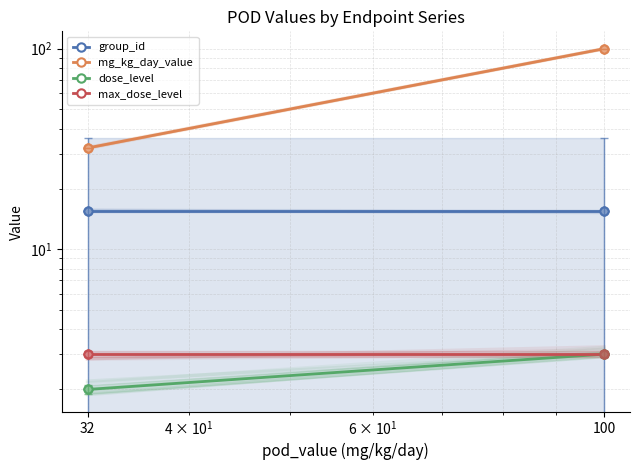

What is the approximate value of max_dose_level at 32?

3.0